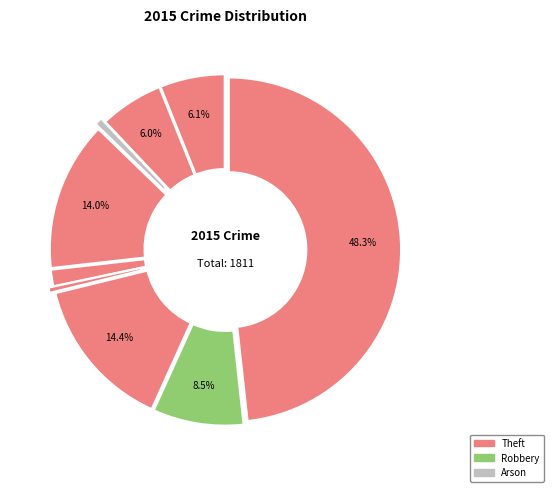

How many slices are in this pie chart?

9